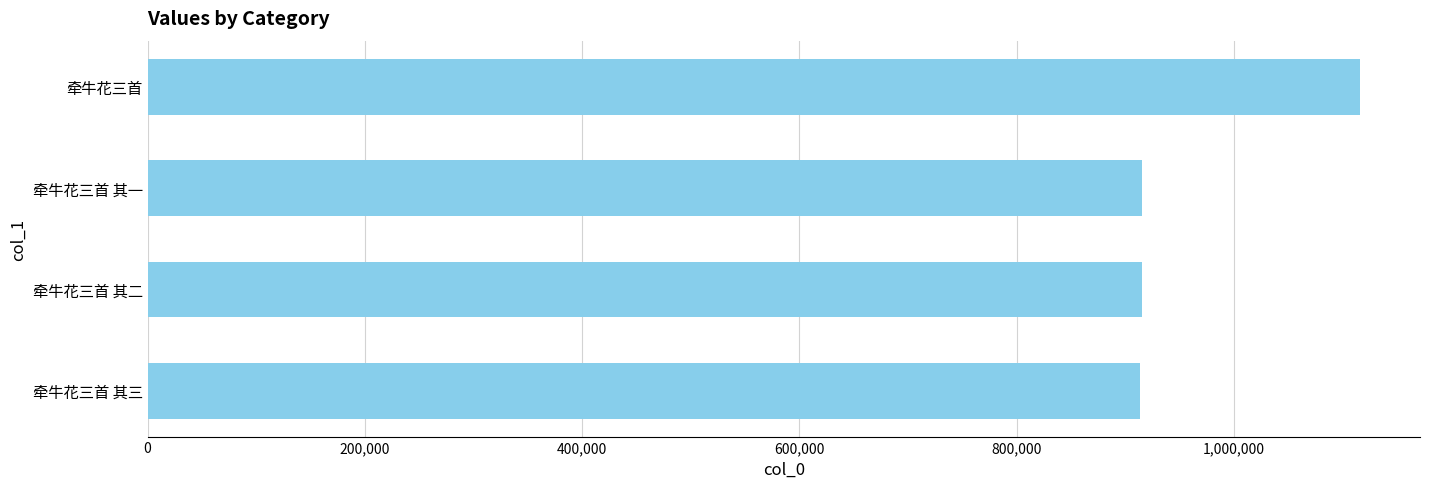

What is the change in value from 牵牛花三首 其一 to 牵牛花三首?

+200114